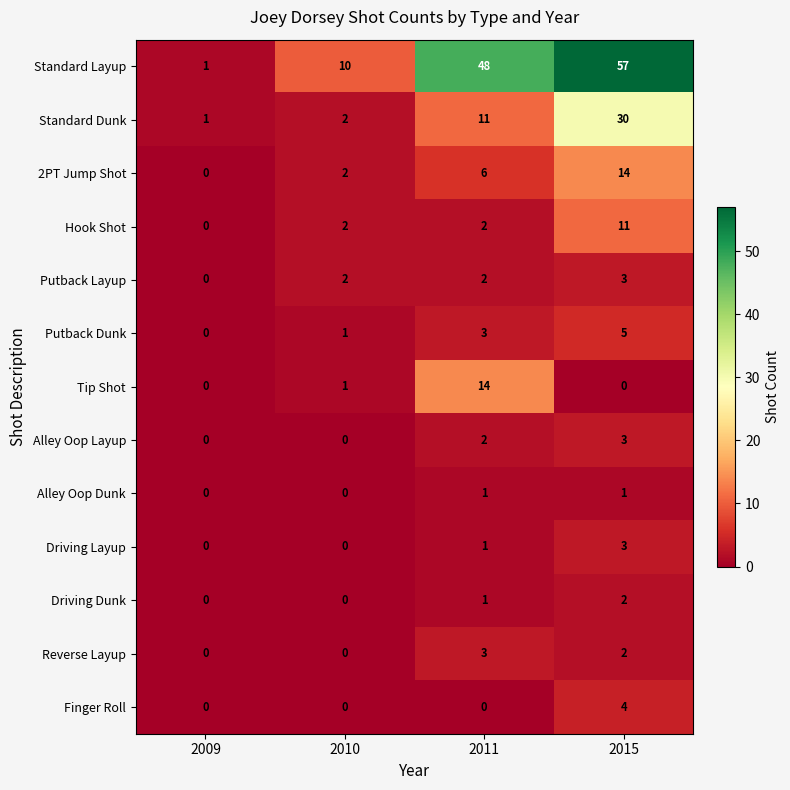

Which series changed the most between 2009 and 2015?

Standard Layup